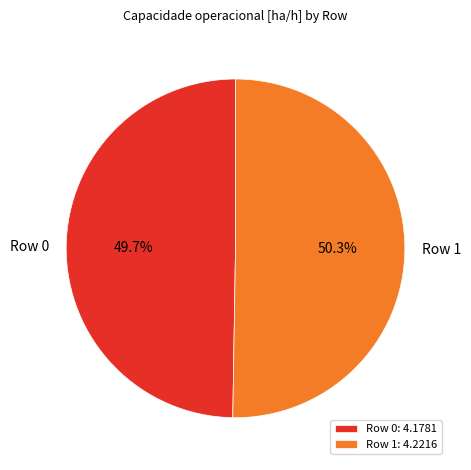

Combined, what portion of the pie is Row 1 and Row 0?

100.0%